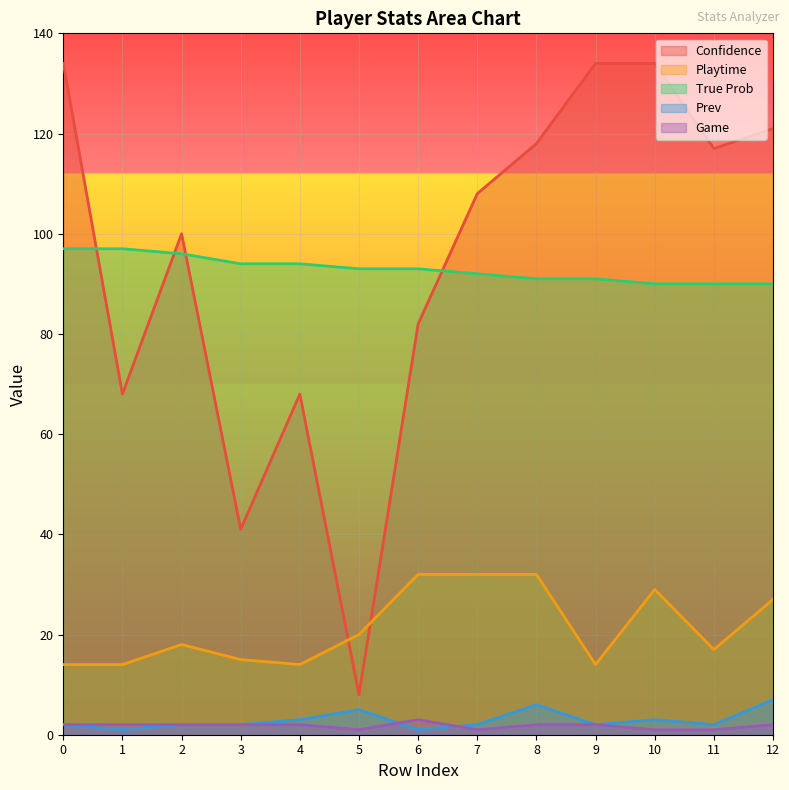

Is it true that Prev equals 3 at 7?

False